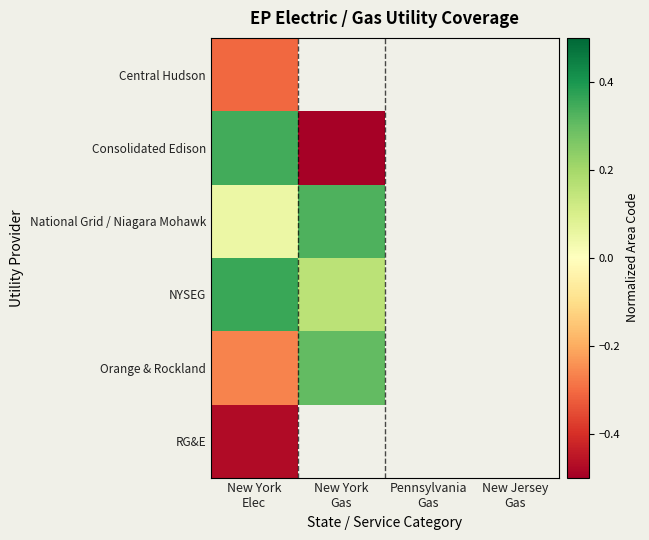

How many values in Central Hudson are below zero?

1